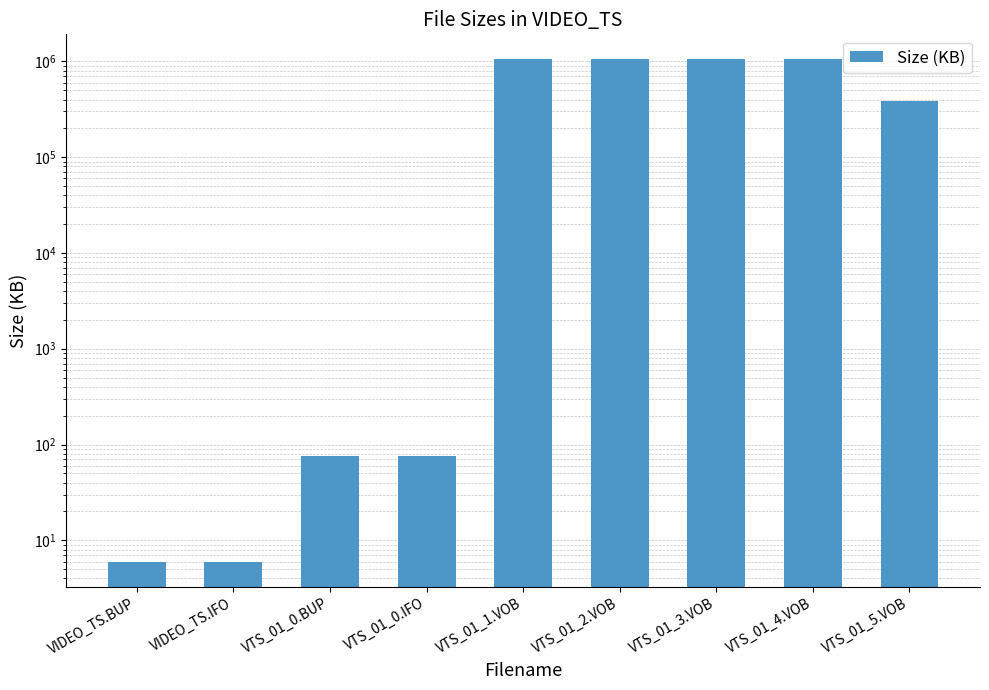

What is the label of the 1st bar from the left?

VIDEO_TS.BUP